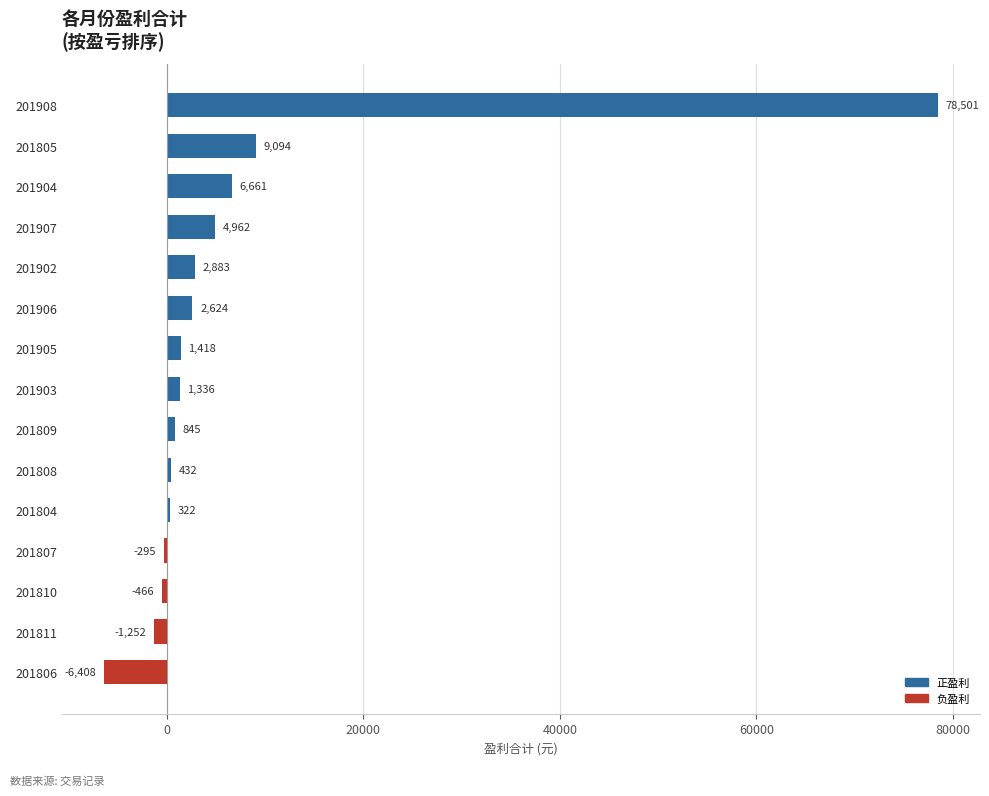

What value does the data have at 201807?

-295.4